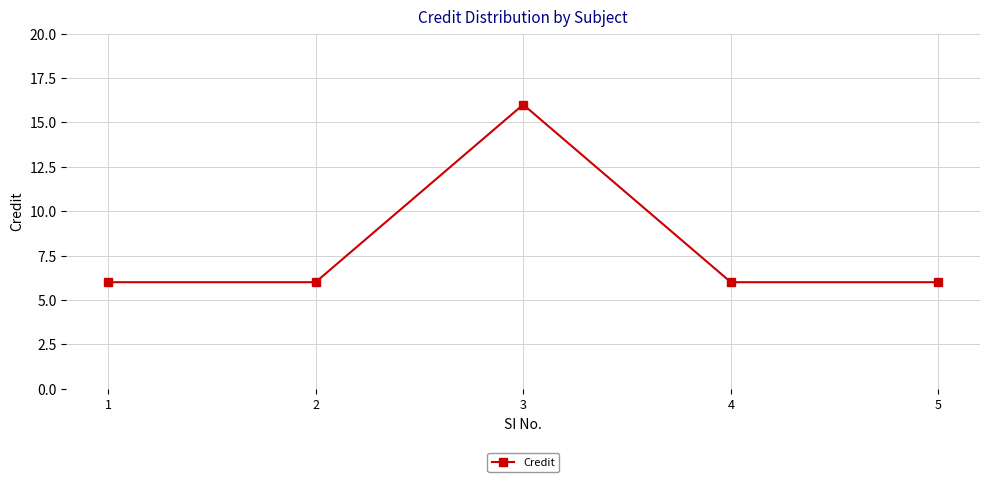

How many lines are shown in the chart?

1